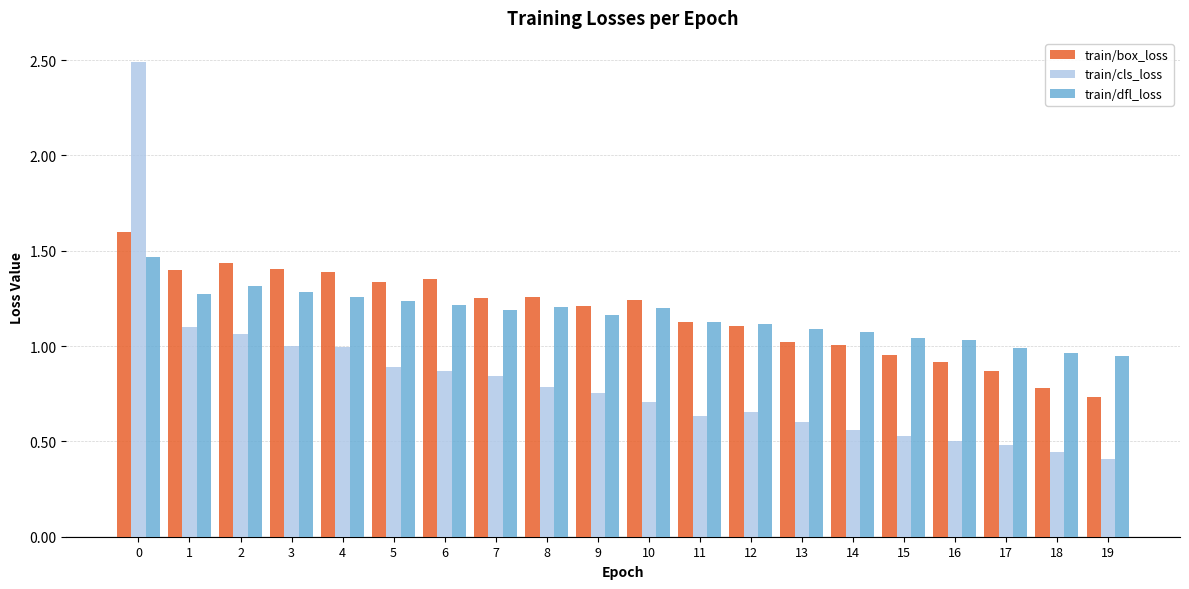

Which series has the largest range (max minus min)?

train/cls_loss